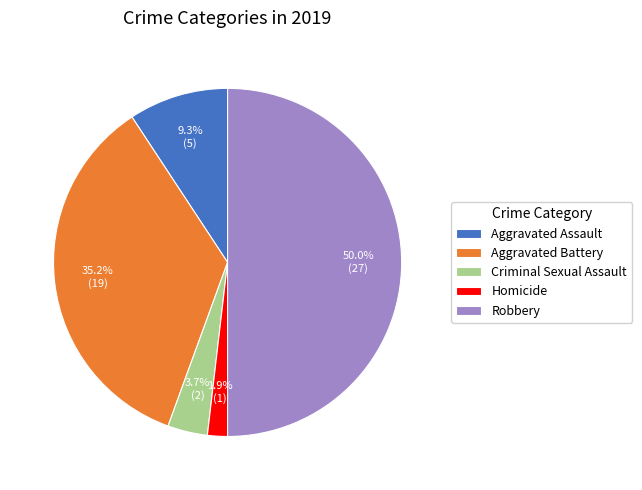

To the nearest percent, what is the difference between the Aggravated Assault and Criminal Sexual Assault slice percentages?

6%